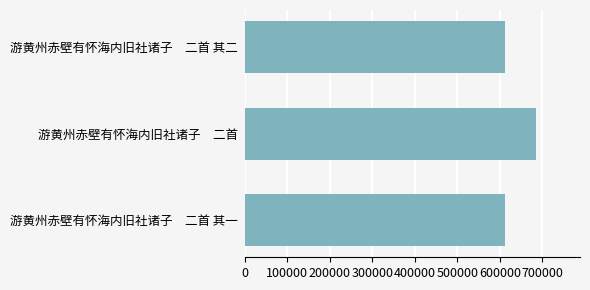

Which has a higher value, 游黄州赤壁有怀海内旧社诸子　二首 or 游黄州赤壁有怀海内旧社诸子　二首 其一?

游黄州赤壁有怀海内旧社诸子　二首